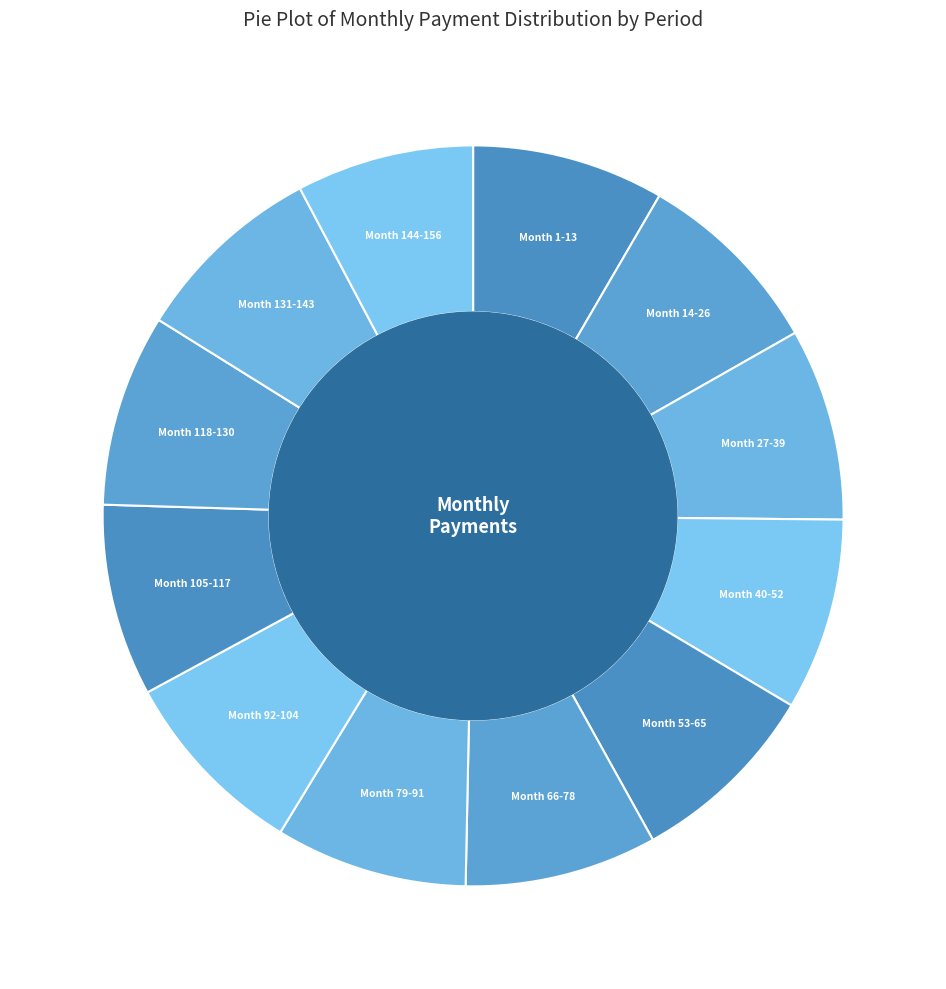

Count the number of slices in the pie.

12